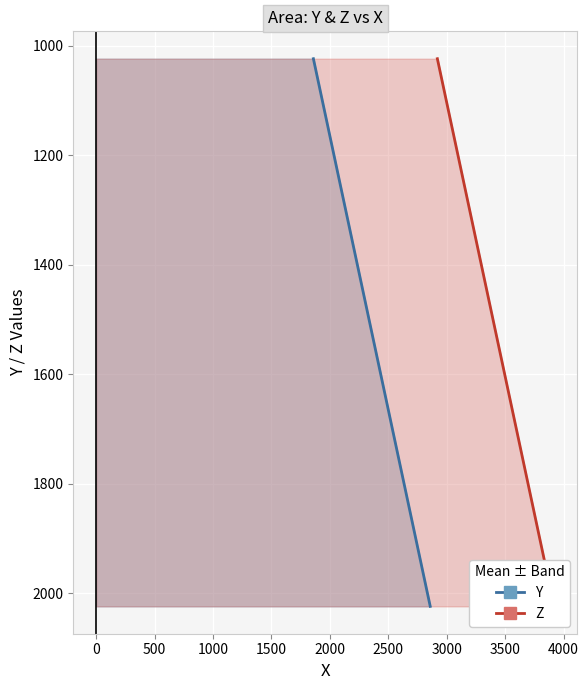

How many values in the Y series exceed 1523?

2